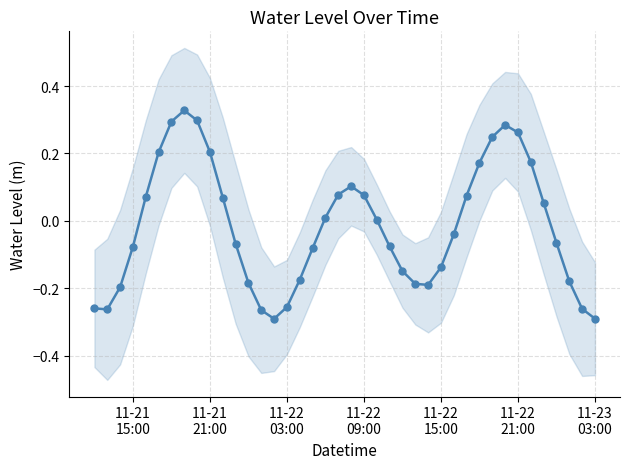

What is the value of the 11th point from the left?

0.1